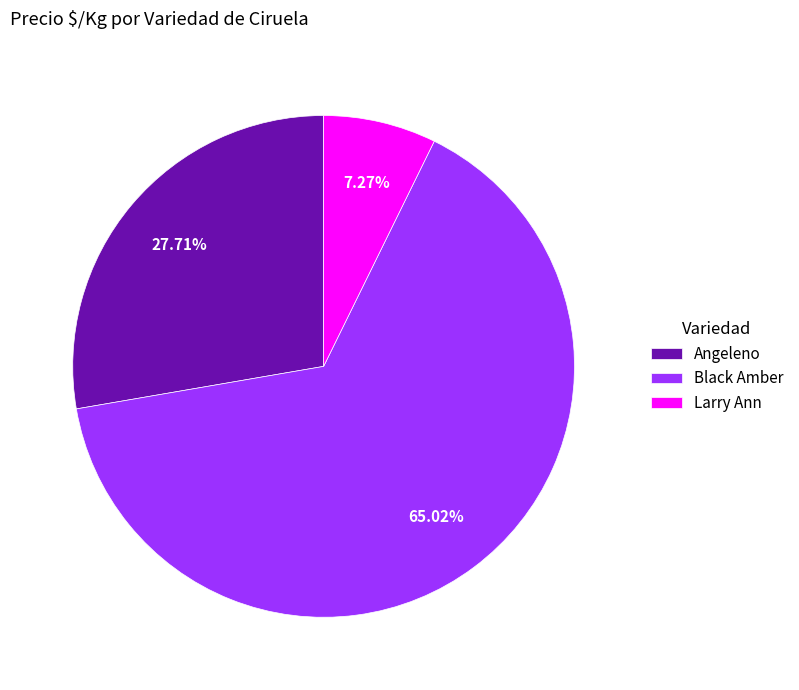

To the nearest percent, what is the difference between the largest and smallest slice percentages?

58%